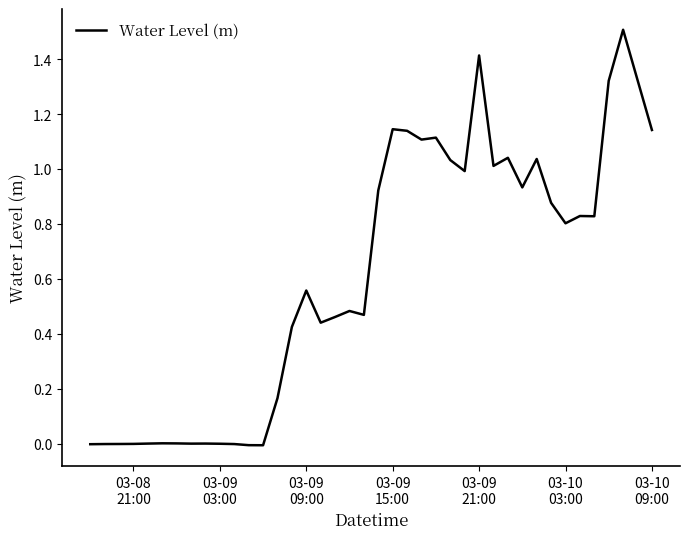

What is the difference between the maximum and minimum values?

1.5